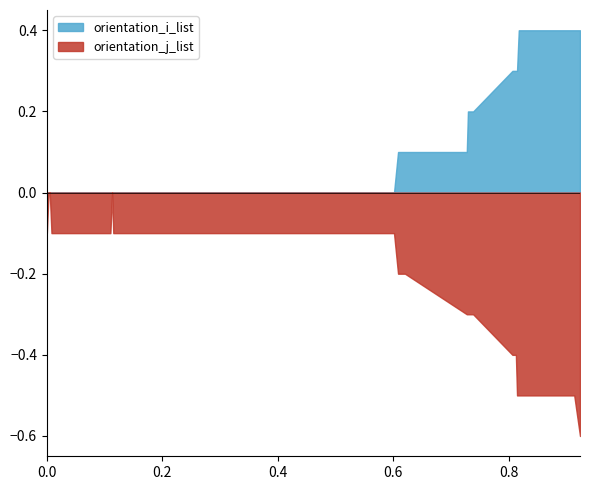

The value of orientation_j_list at 24 is -0.2. True or false?

False